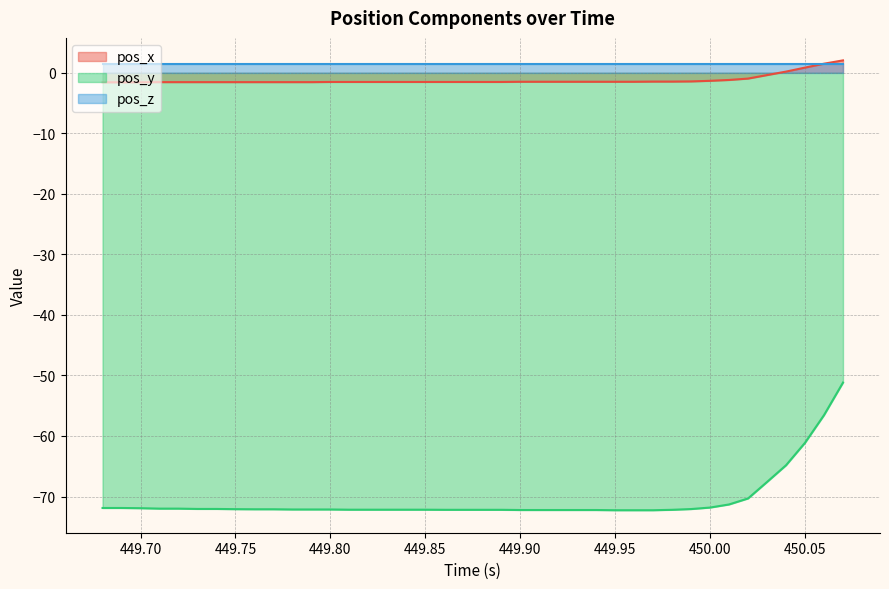

What is the maximum value for pos_x?

2.0